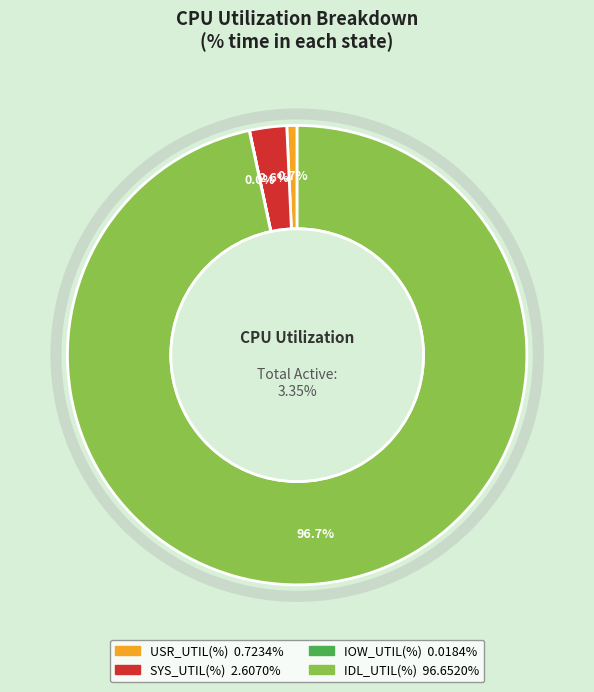

True or false: IOW_UTIL(%) accounts for 1% of the total.

False